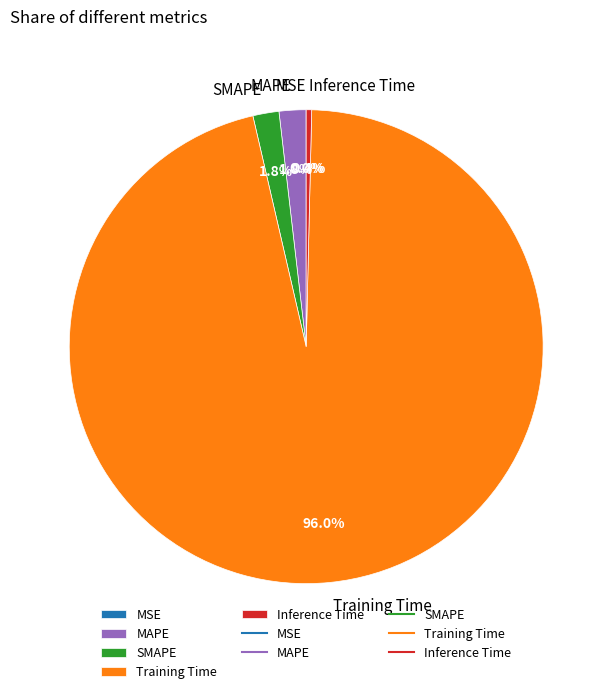

Which category accounts for the majority?

Training Time